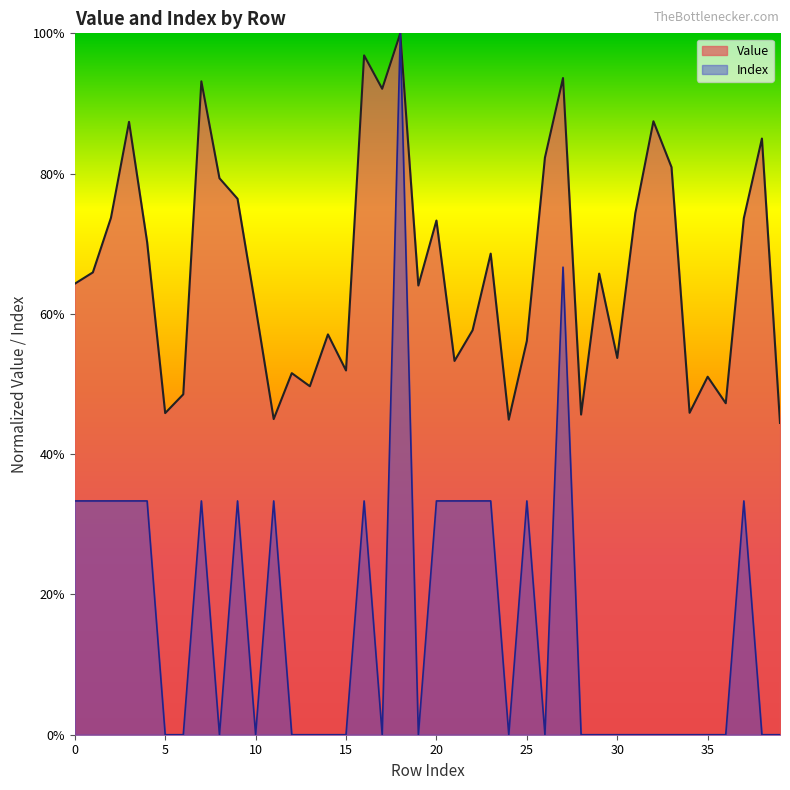

What value does the Value series have at 25?

0.6